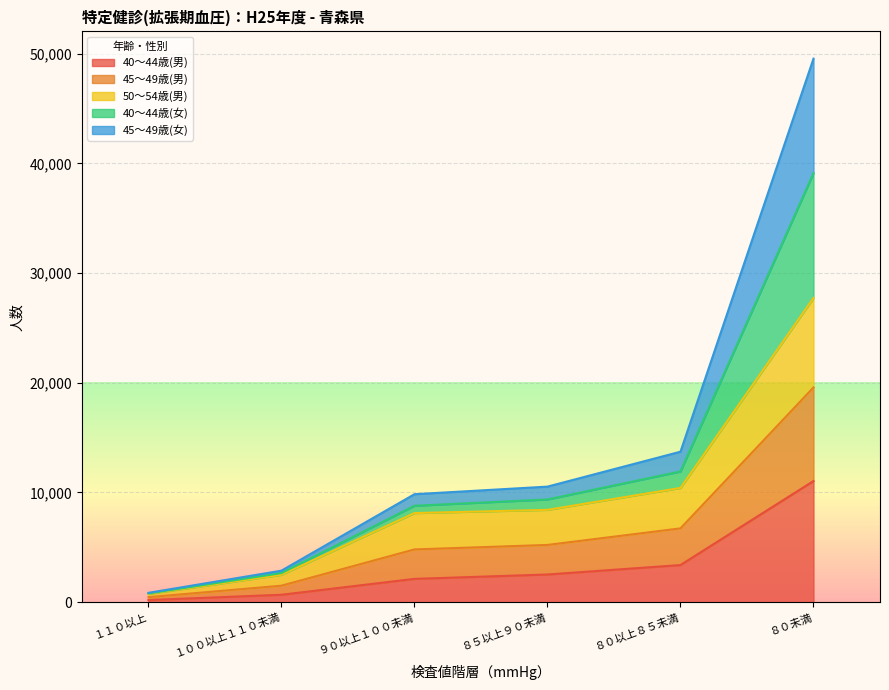

What is the maximum value shown in the chart?

49542